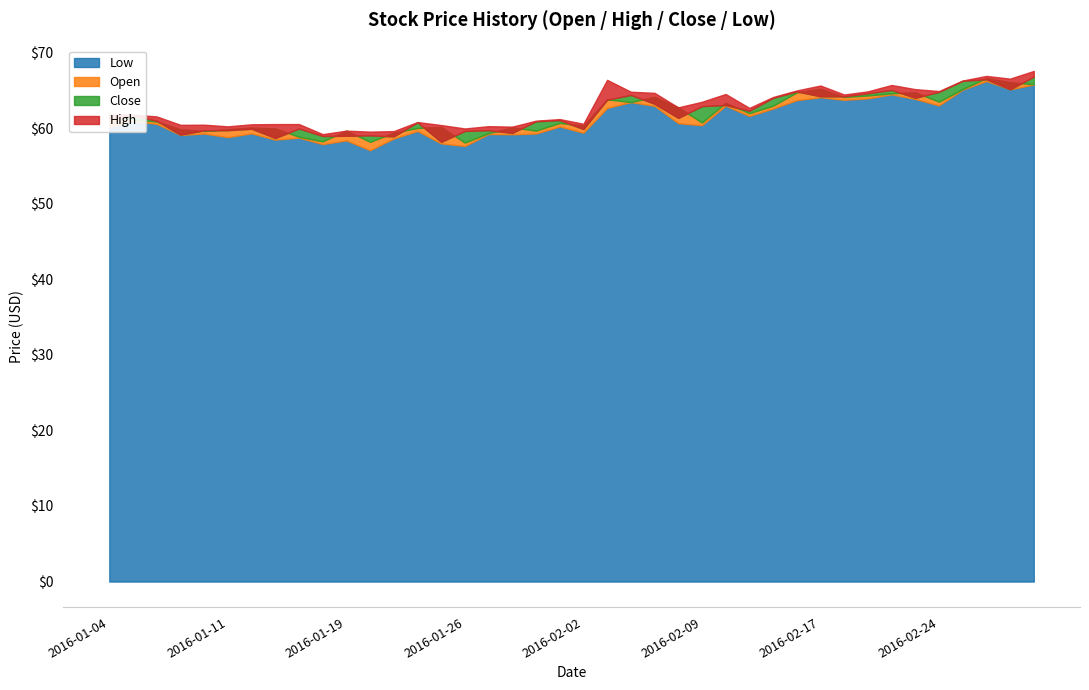

At which category does Low reach its first local valley?

2016-01-07